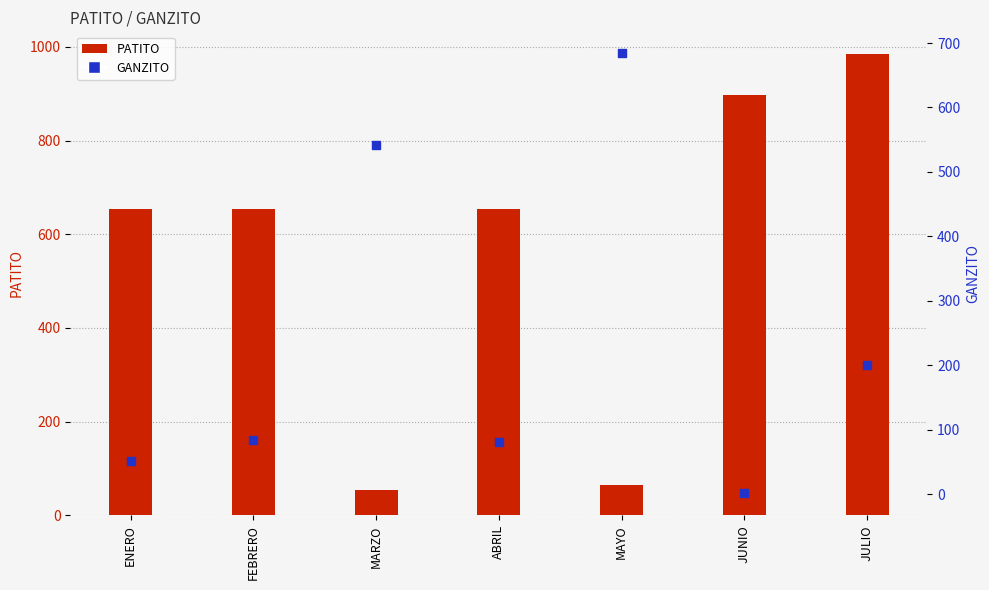

Which series contains the highest Y value?

PATITO